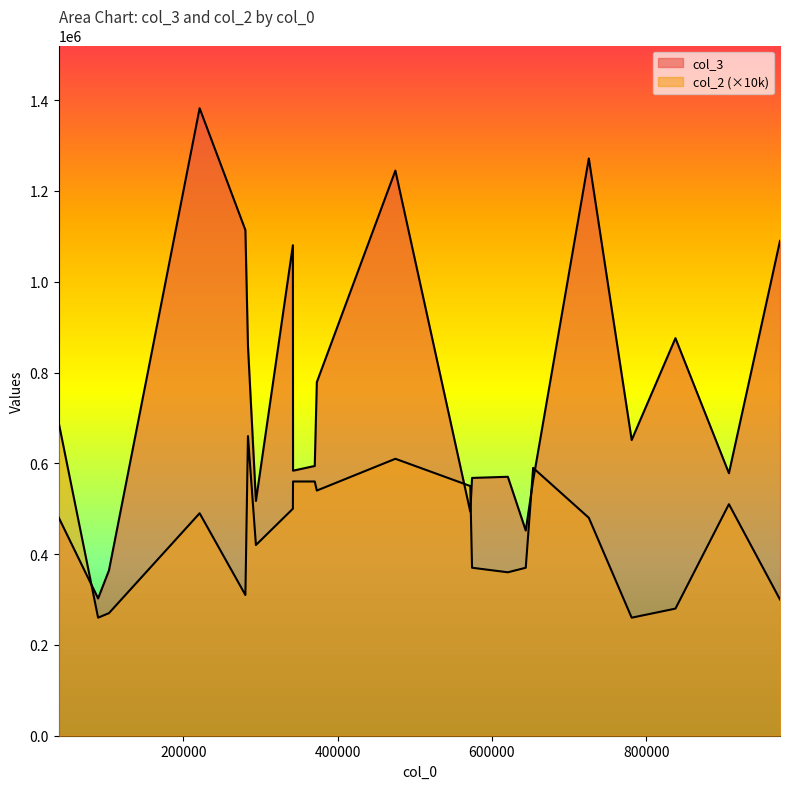

What is the average value of the col_3 series?

746111